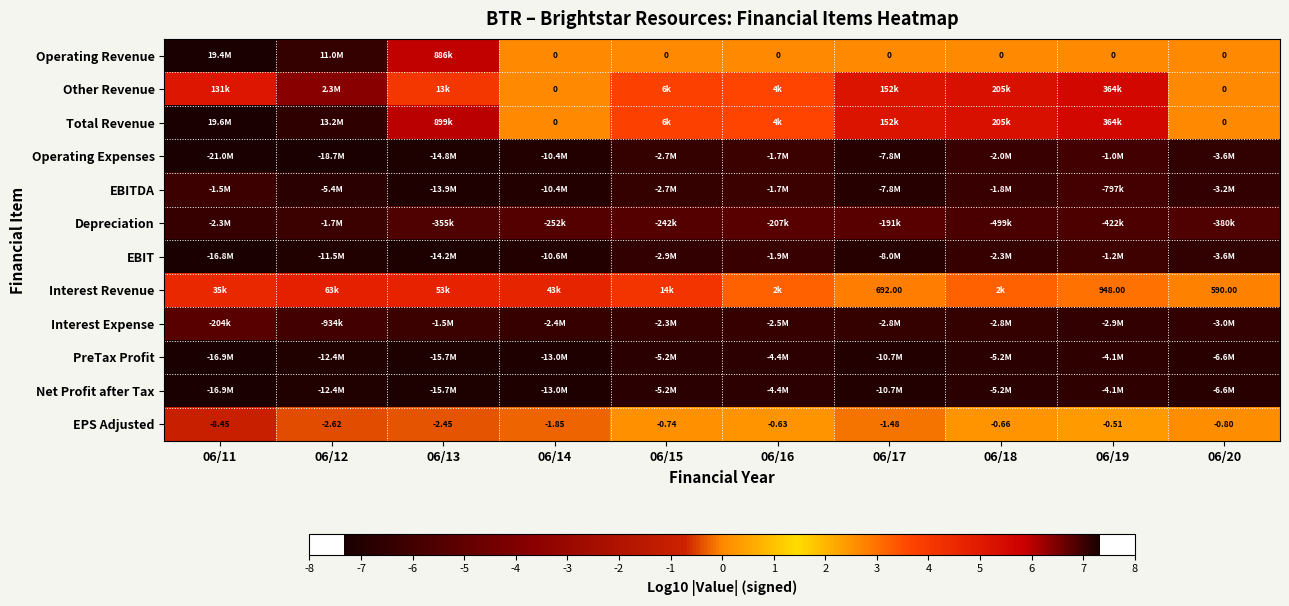

Which category has the lowest value across all series?

06/11